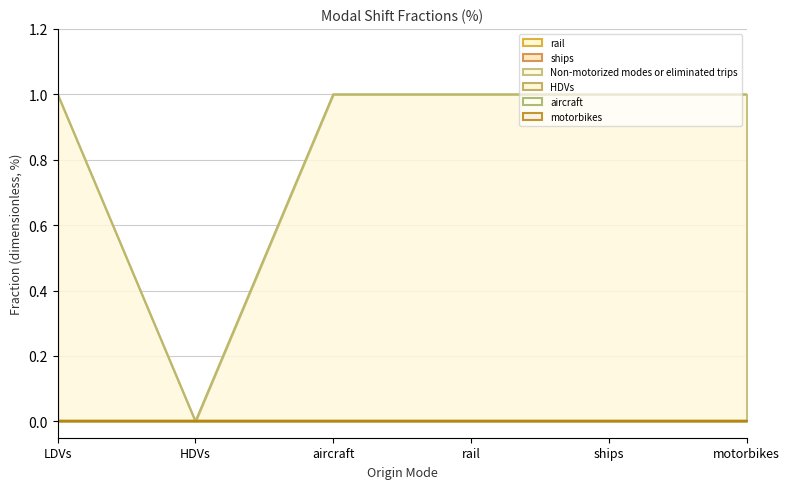

What is the label of the 5th point from the left?

ships